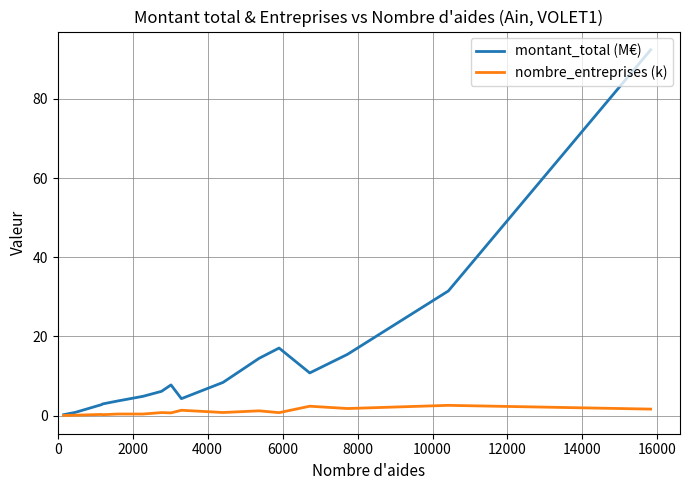

What is the maximum value for nombre_entreprises (k)?

2.6